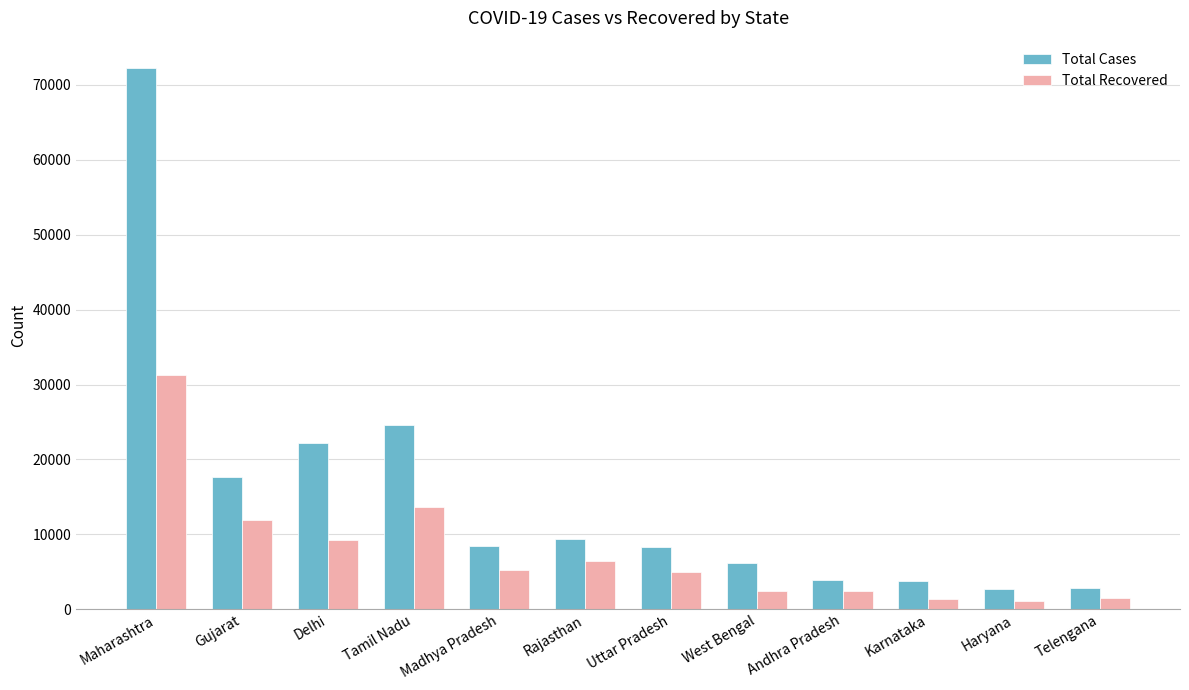

What is the smallest value displayed?

1069